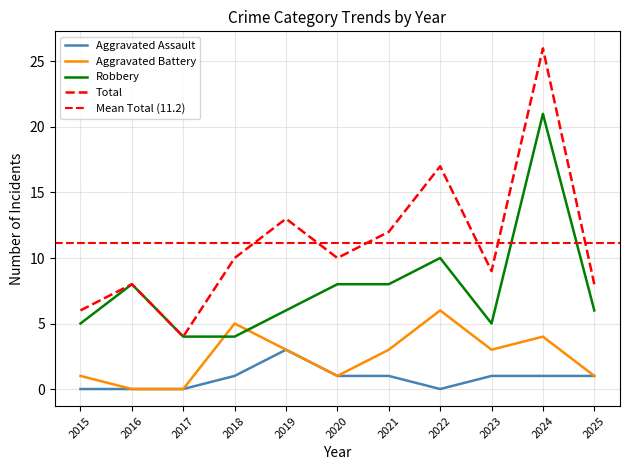

Does the chart display data point markers on the line(s)?

No